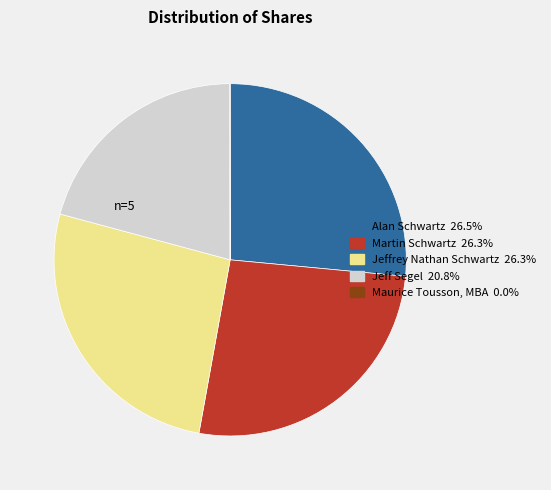

Do Jeff Segel and Jeffrey Nathan Schwartz together represent more than half of the pie?

No